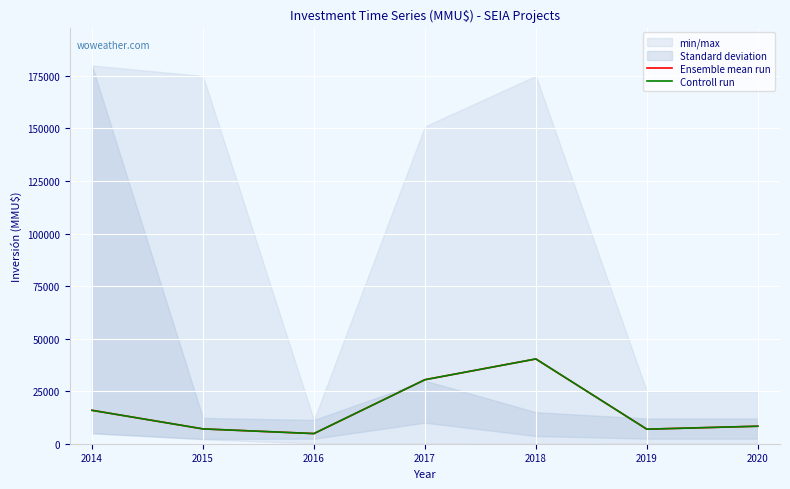

At which category is the sum across all series the highest?

2018